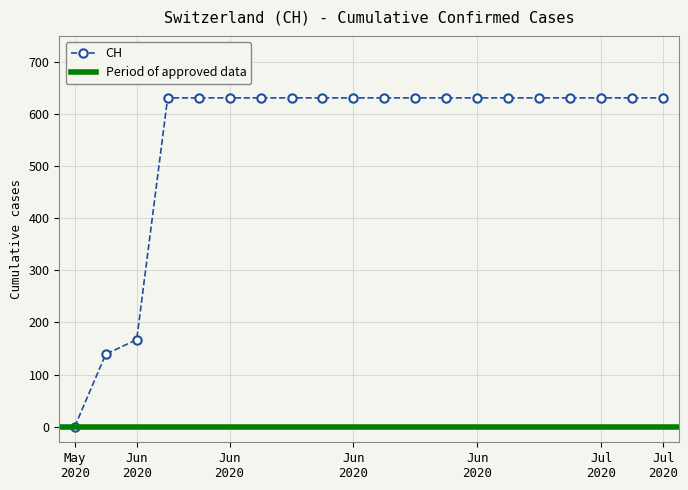

List the labels in order of value, smallest first.

2020-05-31, 2020-06-01, 2020-06-02, 2020-06-03, 2020-06-04, 2020-06-05, 2020-06-06, 2020-06-07, 2020-06-08, 2020-06-09, 2020-06-10, 2020-06-15, 2020-06-20, 2020-06-25, 2020-06-30, 2020-07-01, 2020-07-02, 2020-07-03, 2020-07-04, 2020-07-09